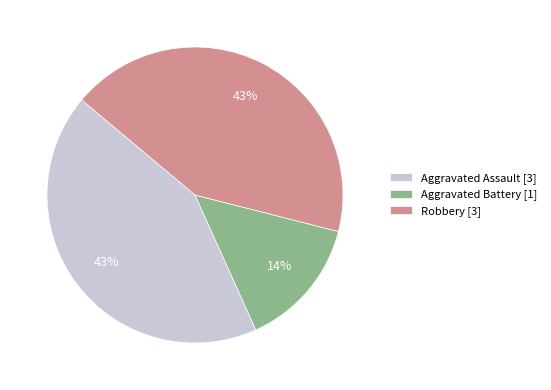

How many segments does this pie chart have?

3